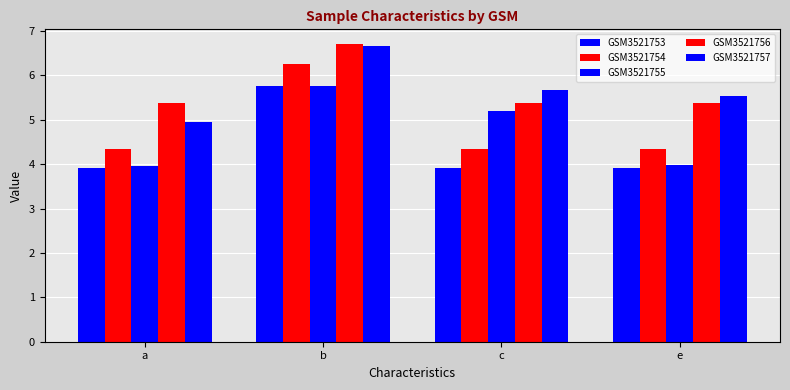

The value of GSM3521754 at b is 6.3. True or false?

True